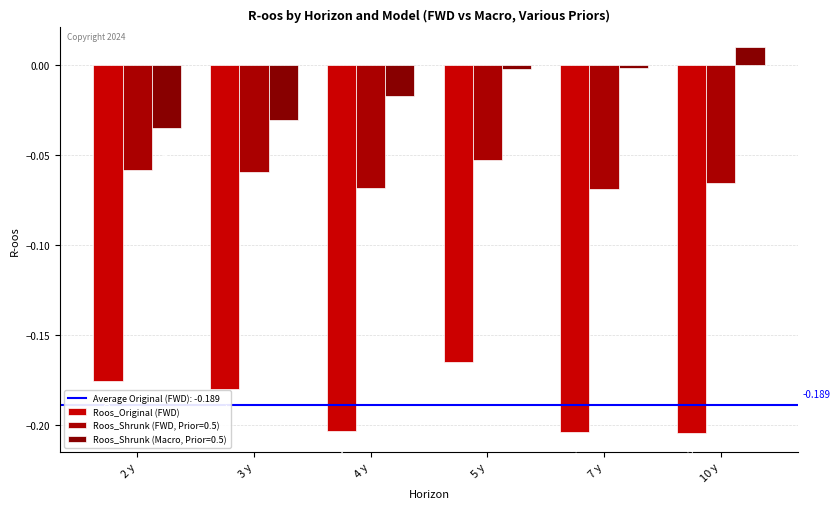

How many series are shown in this chart?

3